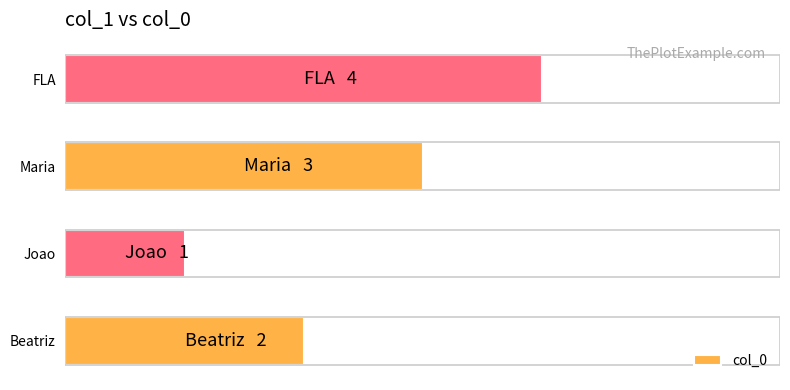

Does the chart contain any negative values?

No